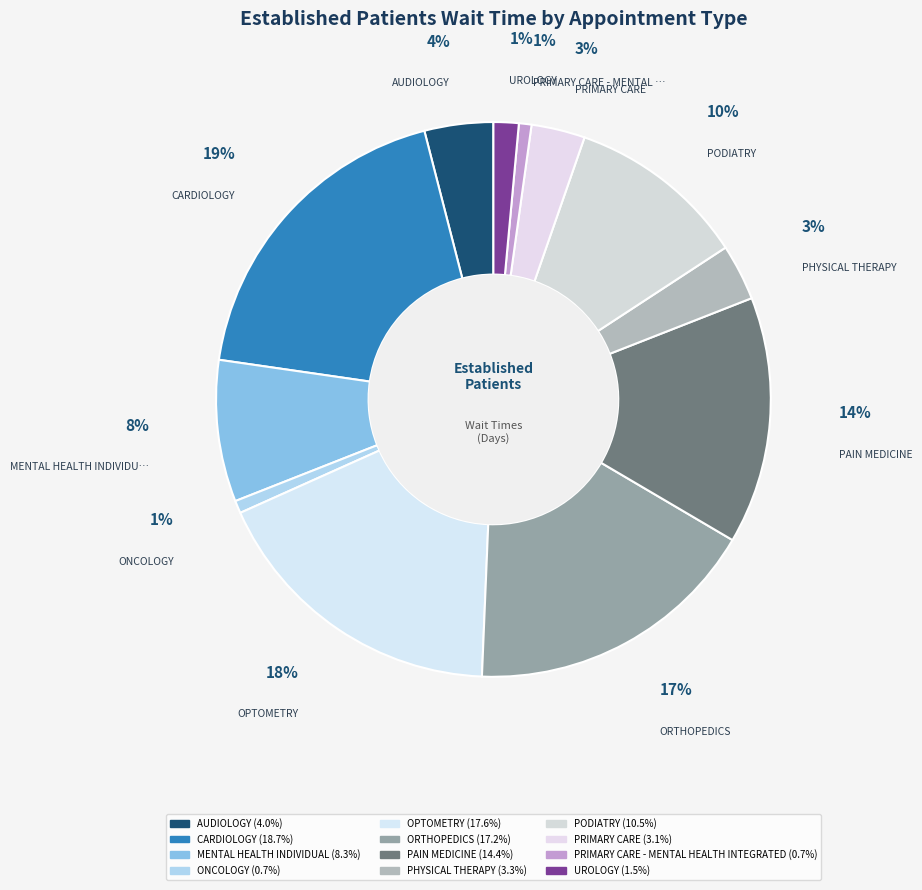

To the nearest percent, what portion does MENTAL HEALTH INDIVIDUAL represent?

8%